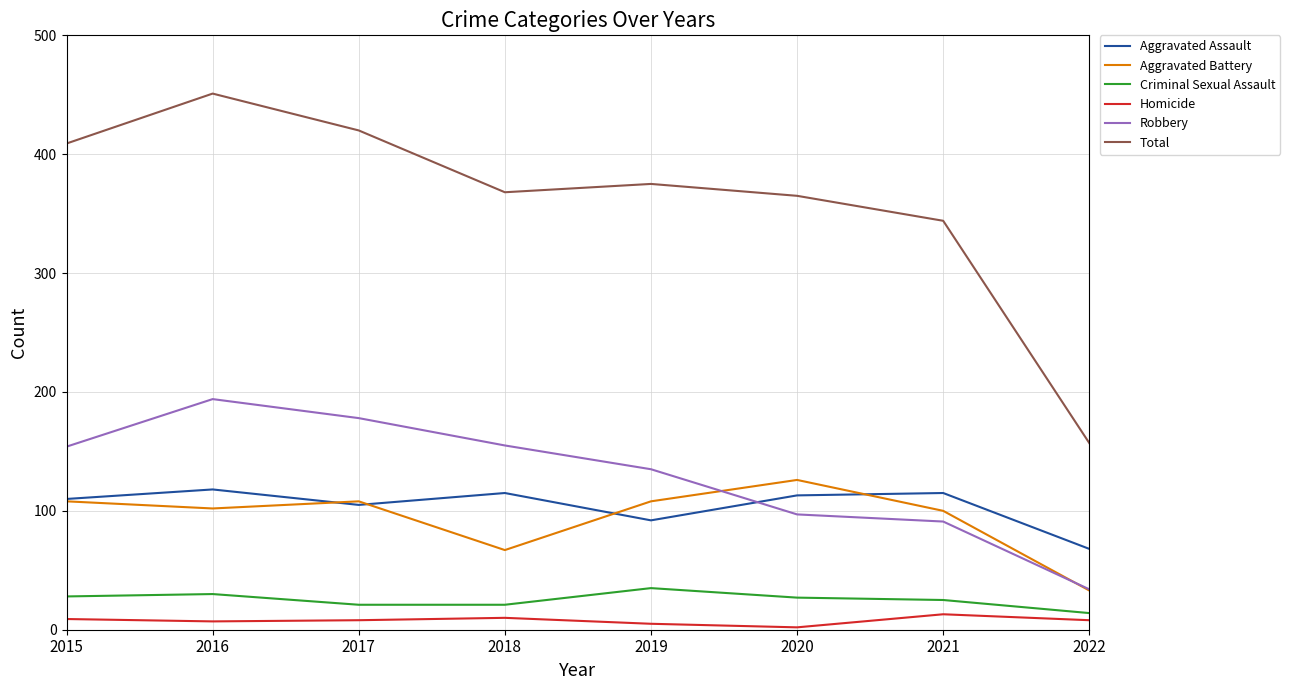

What are all the series names shown in the legend?

Aggravated Assault, Aggravated Battery, Criminal Sexual Assault, Homicide, Robbery, Total